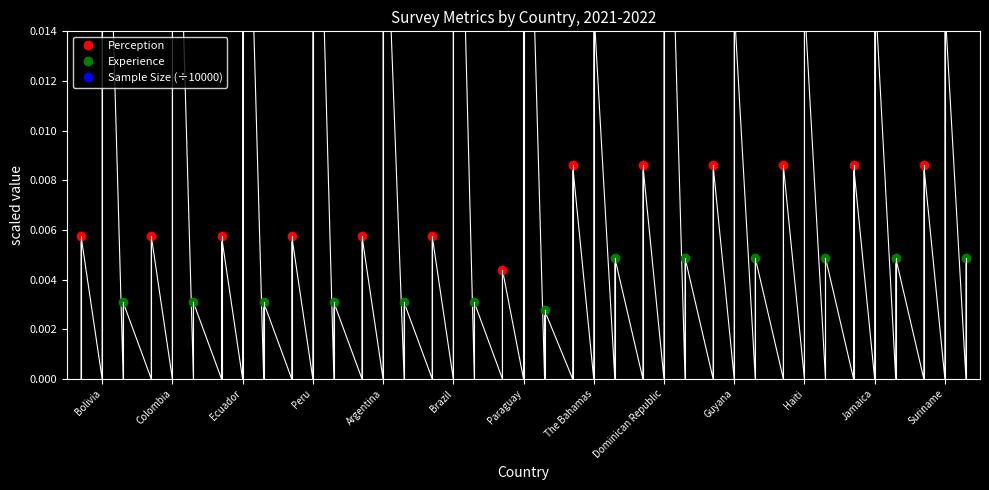

How many categories are shown in the chart?

13